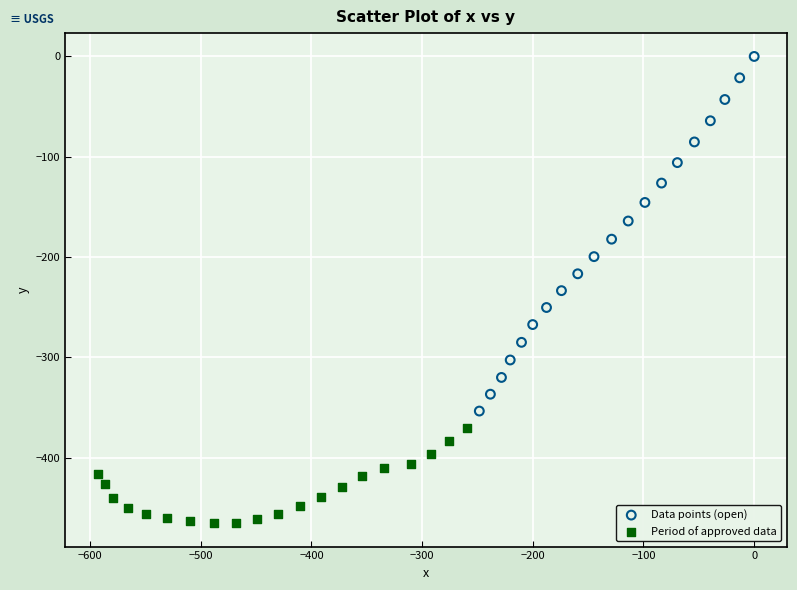

Which series reaches the minimum Y coordinate?

Period of approved data